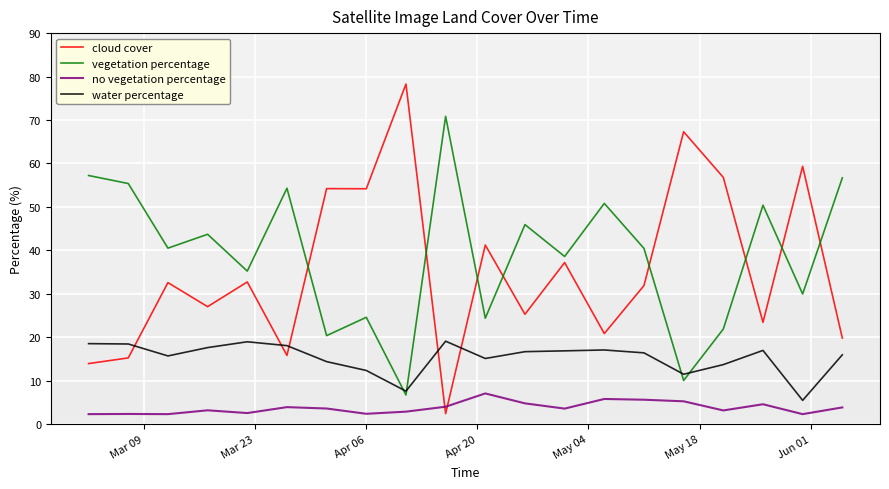

True or false: vegetation percentage has more than 0 interior local peaks.

True